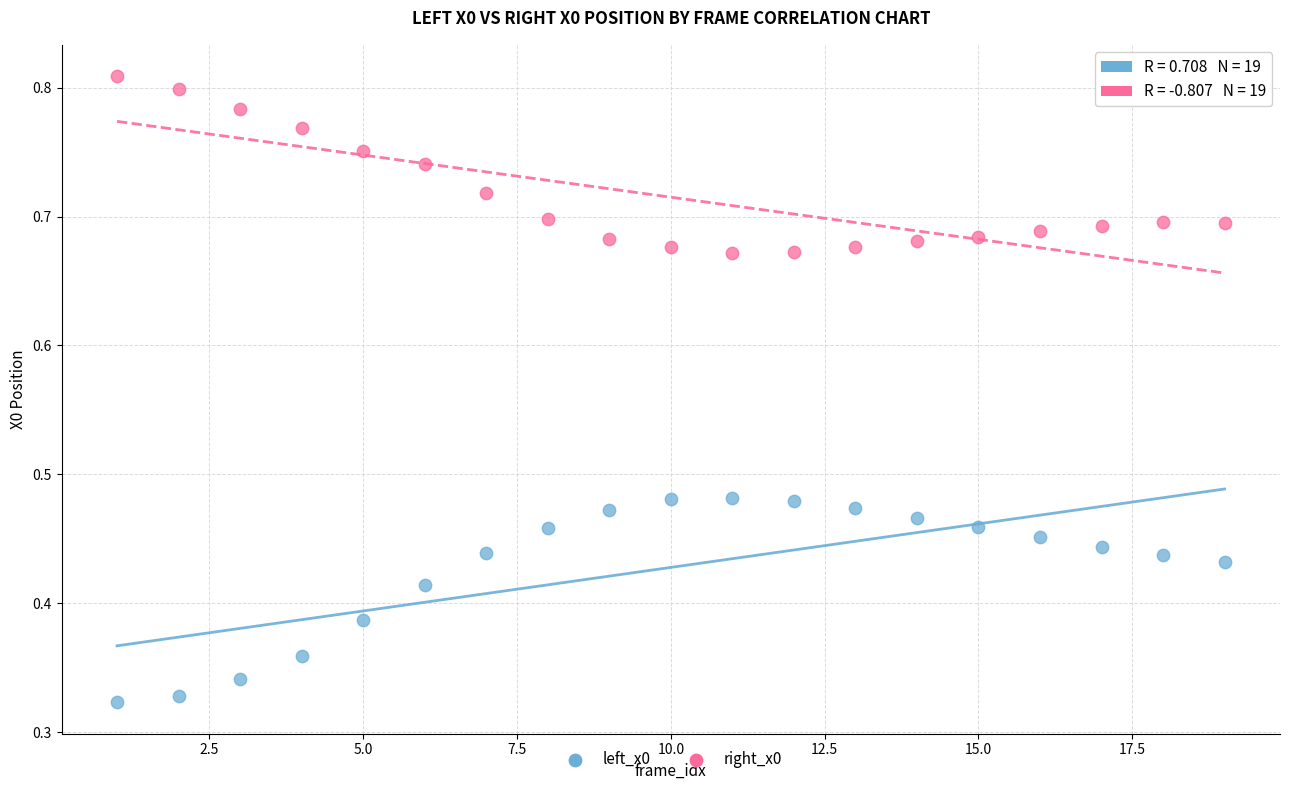

Which series reaches the maximum Y coordinate?

right_x0